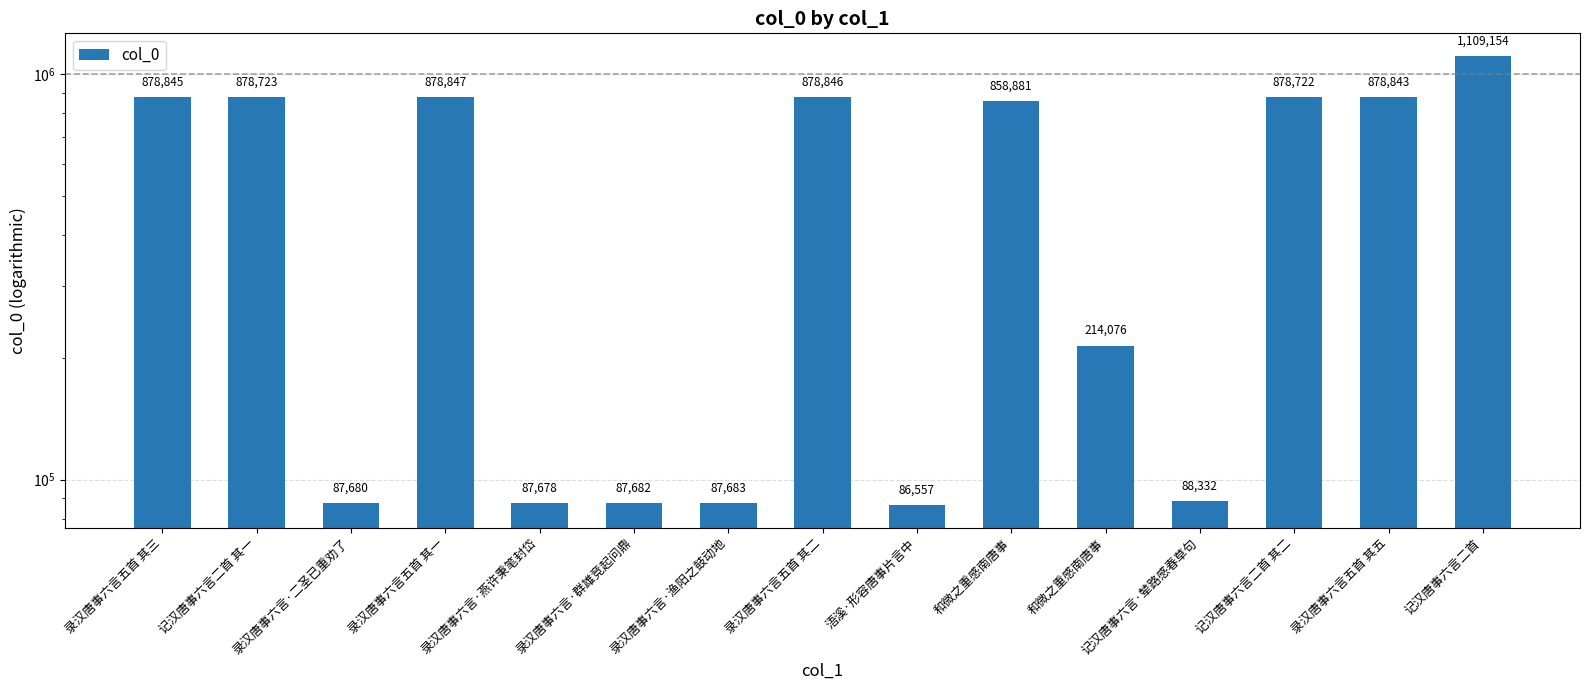

Does the chart contain any negative values?

No